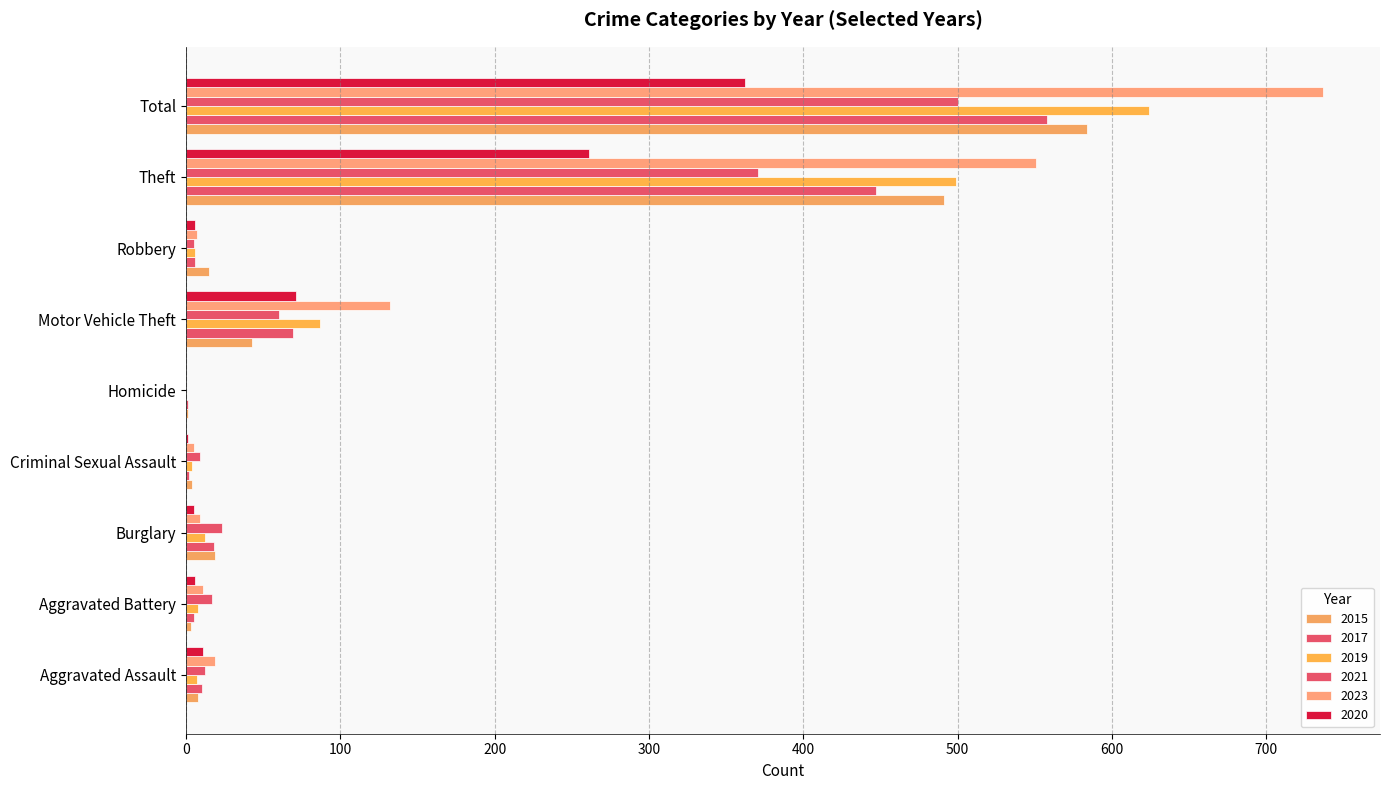

Between Aggravated Assault and Criminal Sexual Assault, which series saw the biggest shift?

2023